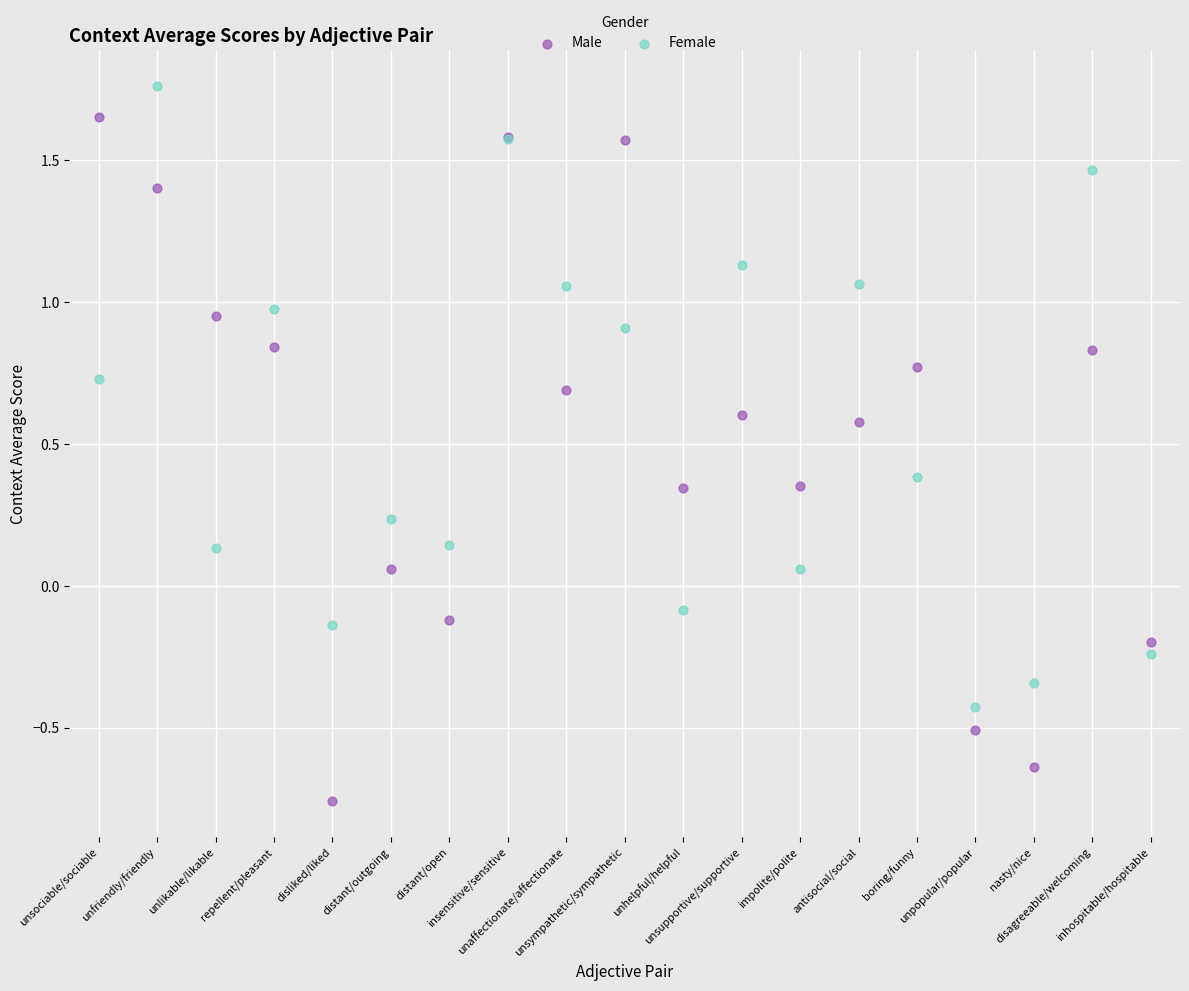

Which series has the widest spread of Y values?

Male